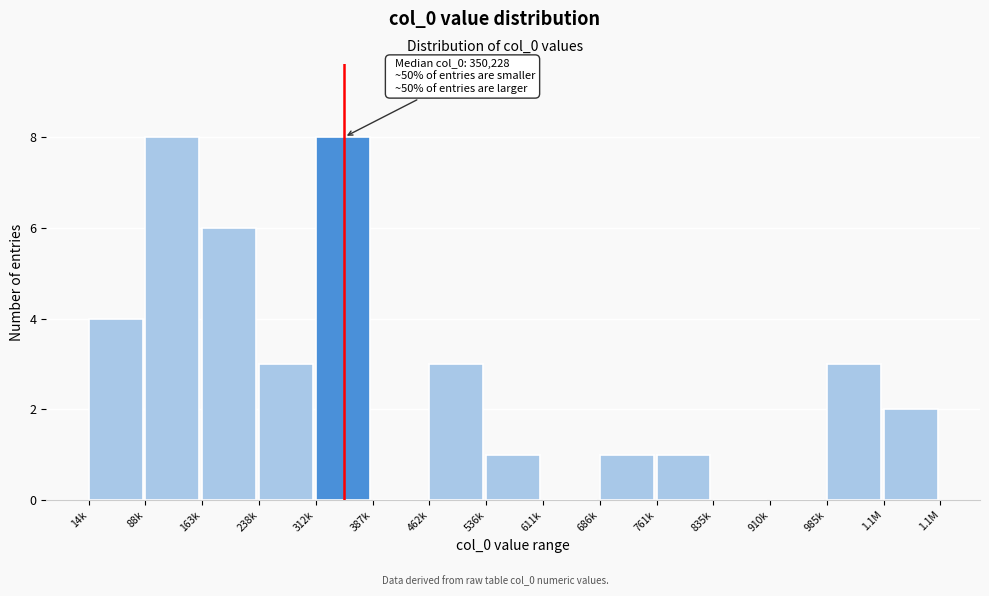

Is it true that the value at 462k is 3?

True